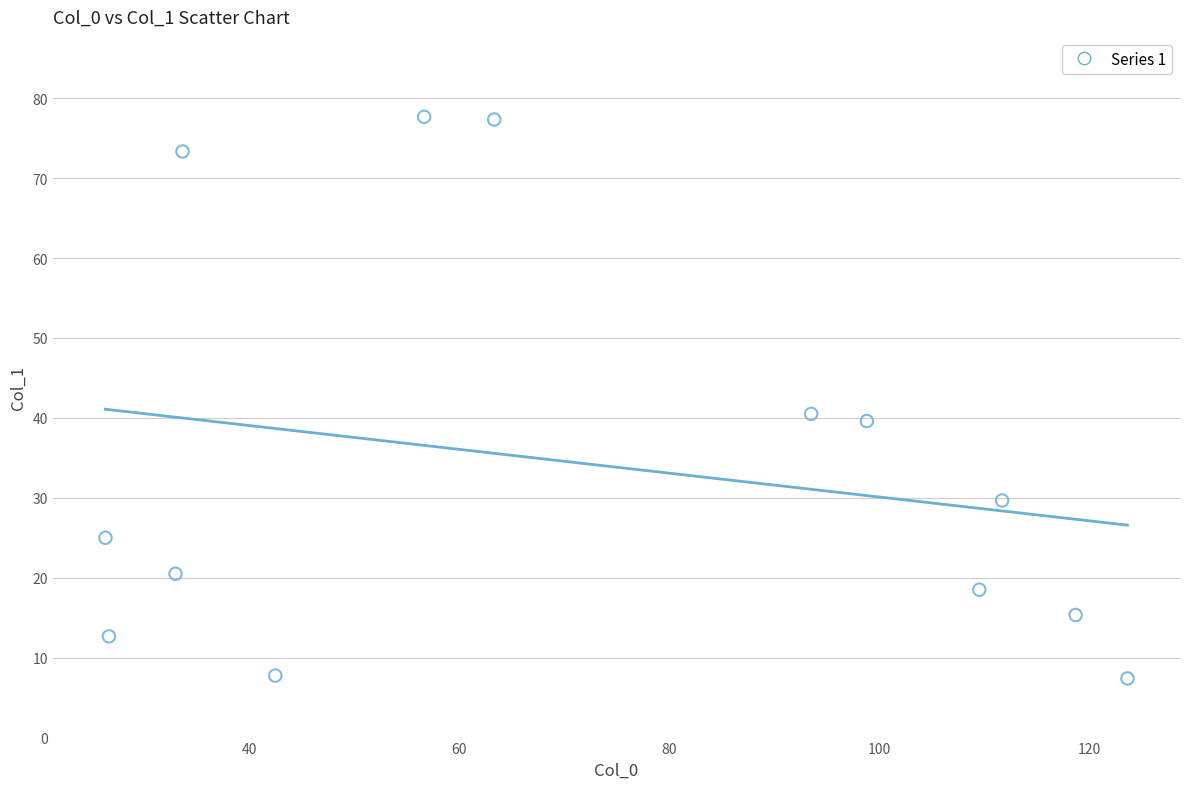

What is the range of X values (max minus min)?

97.3